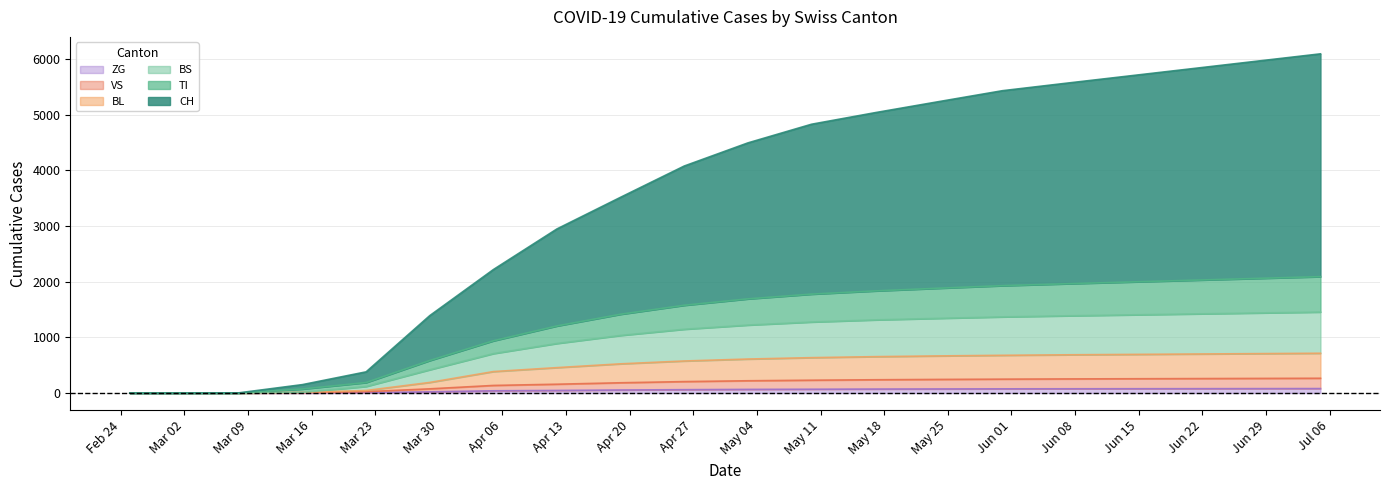

What are all the series names shown in the legend?

ZG, VS, BL, BS, TI, CH